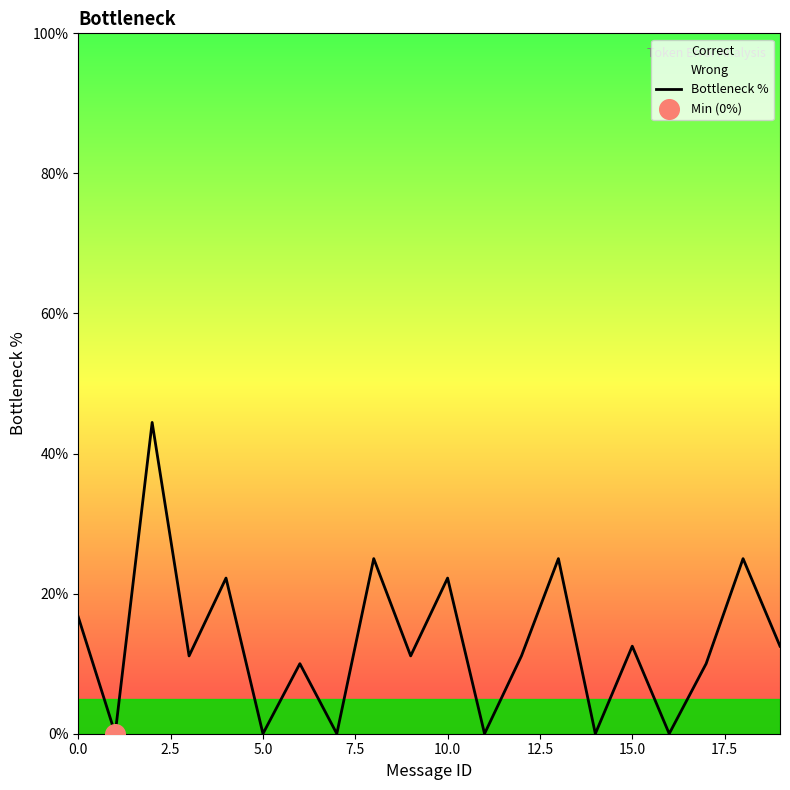

What is the change in value from 12 to 15?

+1.4